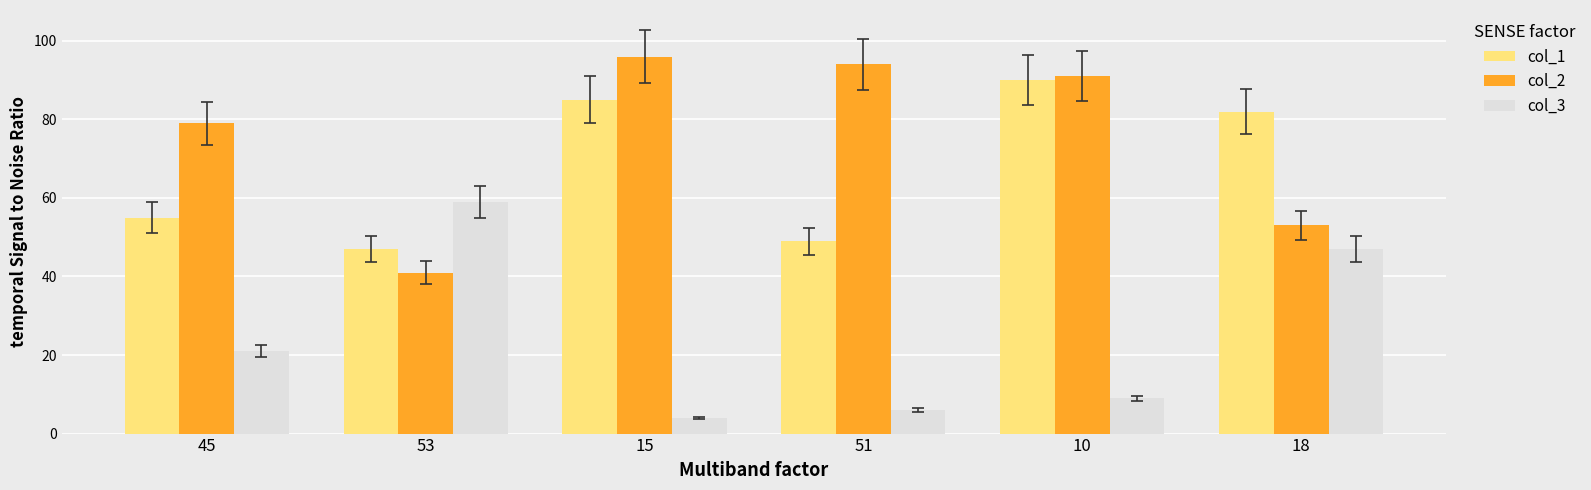

What is the value of the col_3 bar at the 5th from the left?

9